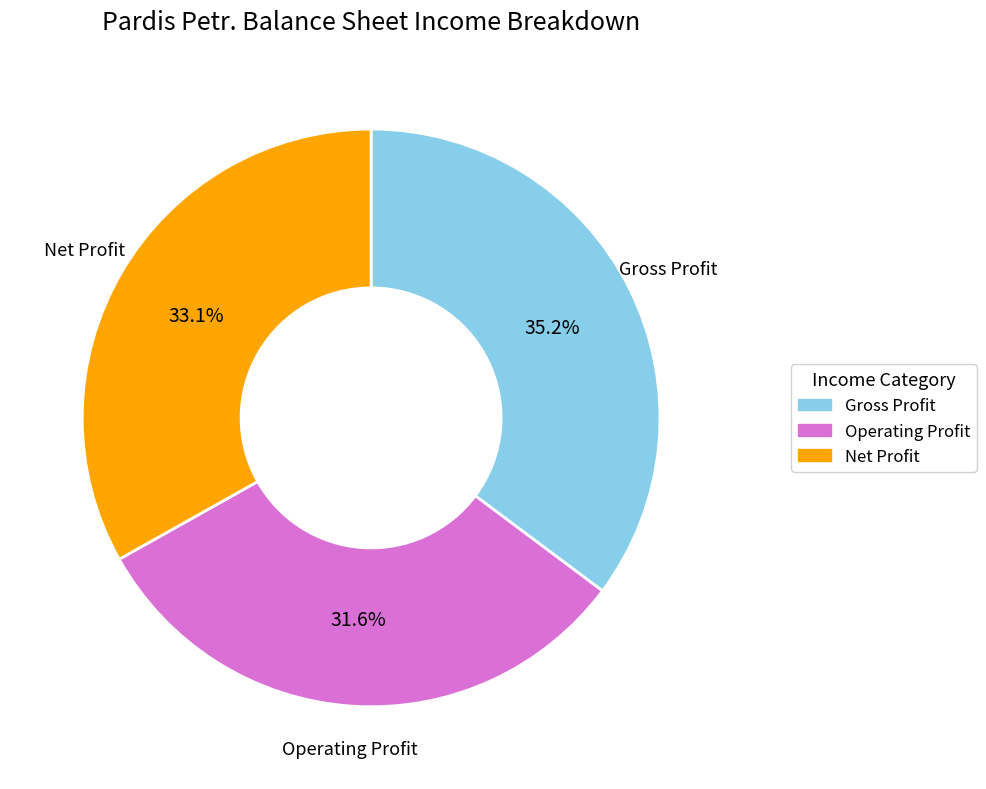

What is the ratio of the value at Operating Profit to the value at Gross Profit?

0.9